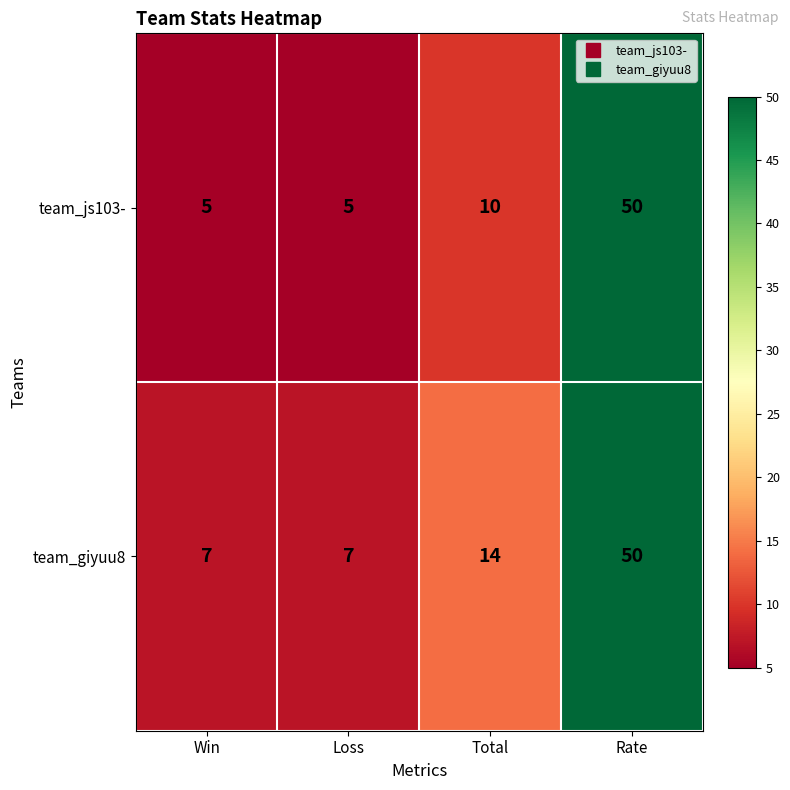

At Total, list the series in order from smallest to largest.

team_js103-, team_giyuu8